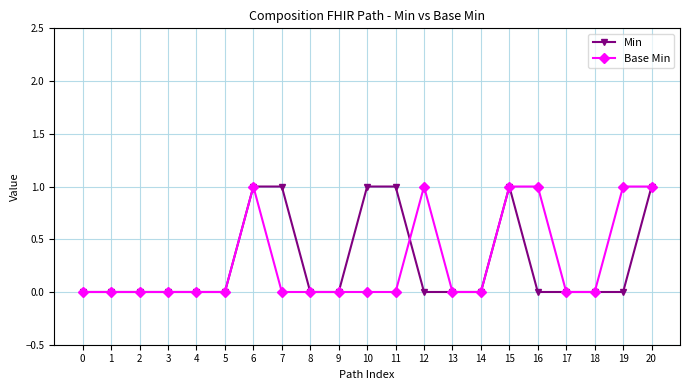

The Min series shows 0 at 19. True or false?

True